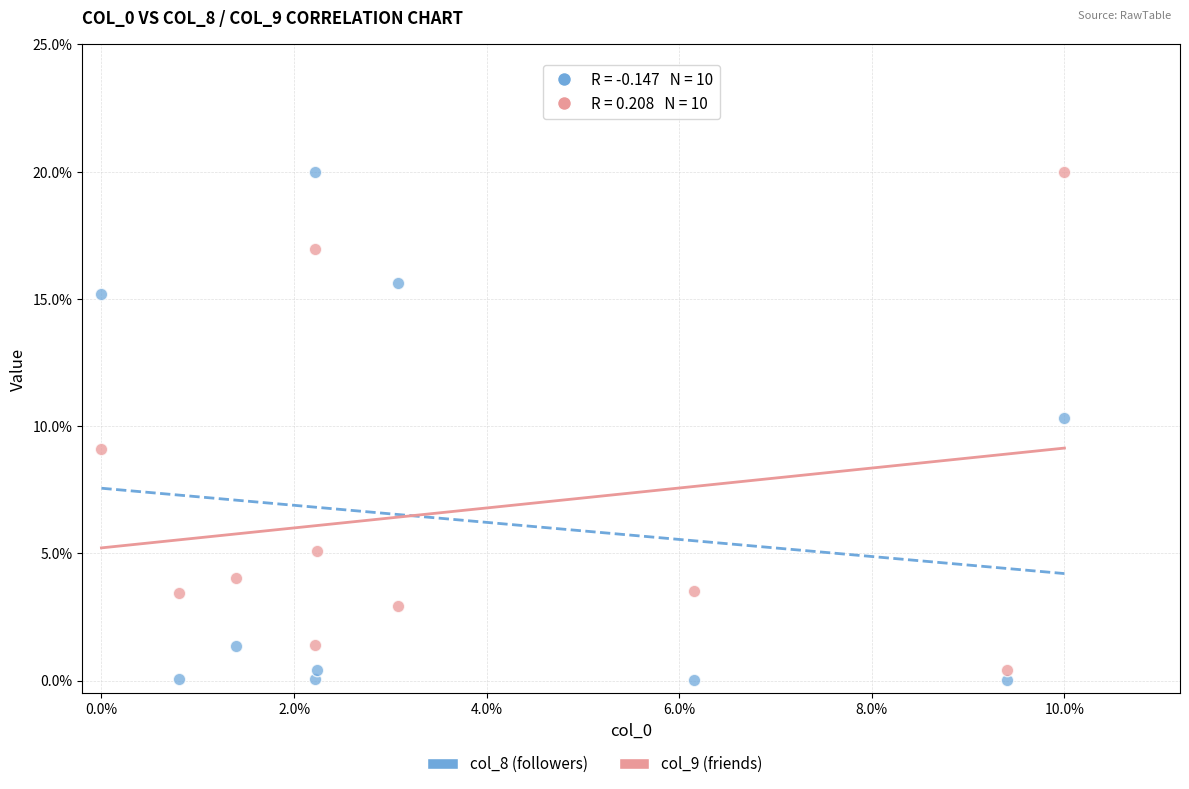

Which series contains the lowest Y value?

col_8 (followers)